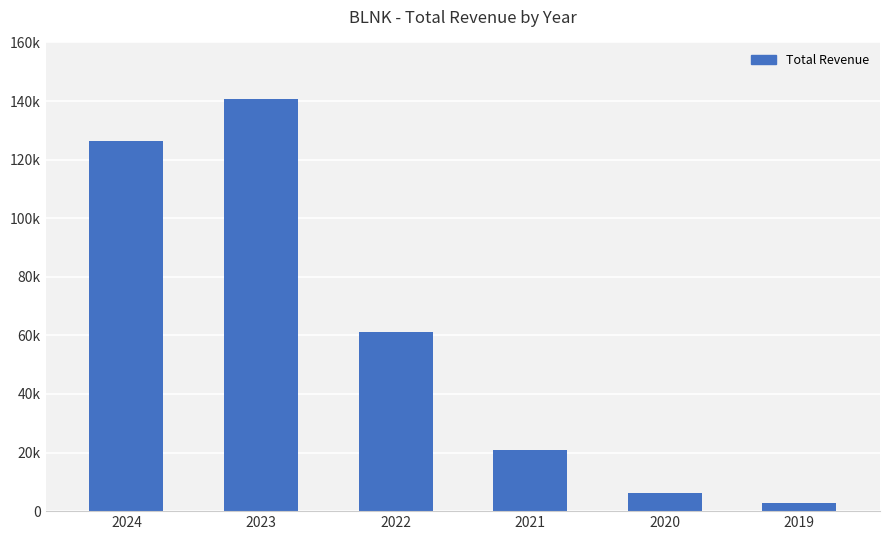

Is it true that the value at 2019 is 2800?

True